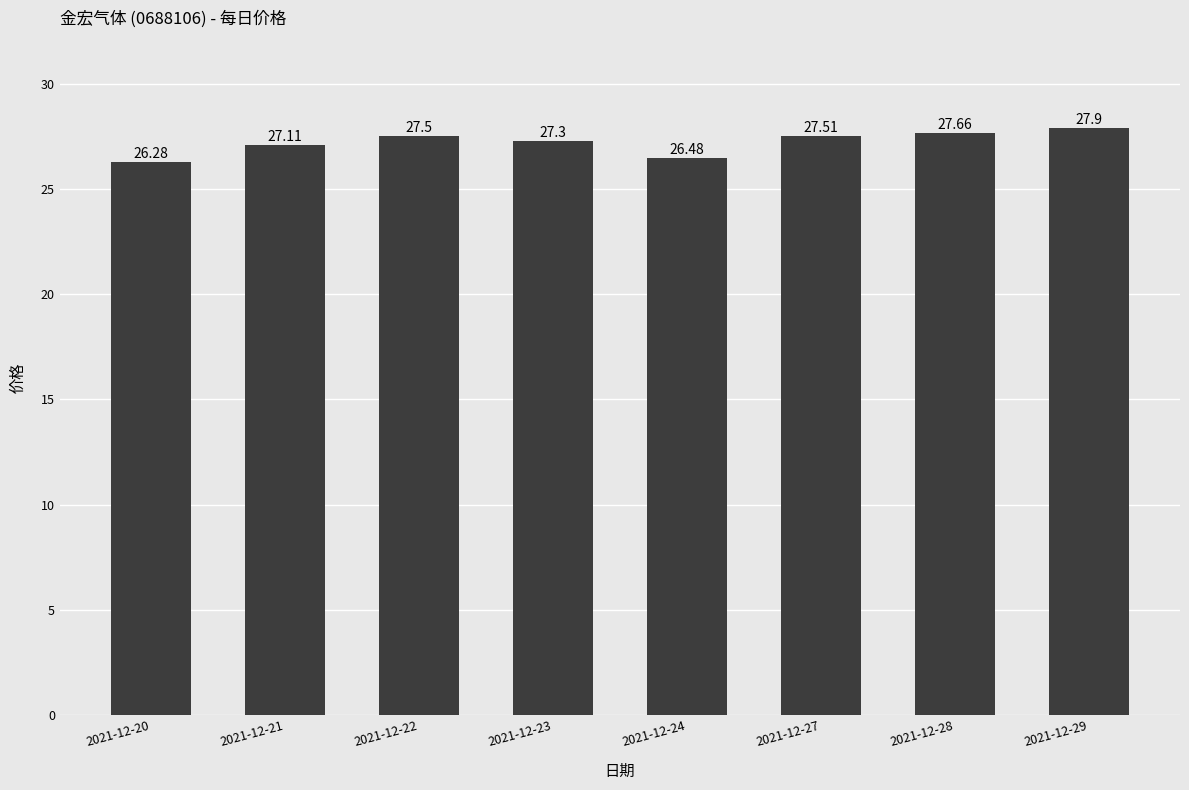

Reading right to left, extract all data points from this chart.

27.9	27.7	27.5	26.5	27.3	27.5	27.1	26.3